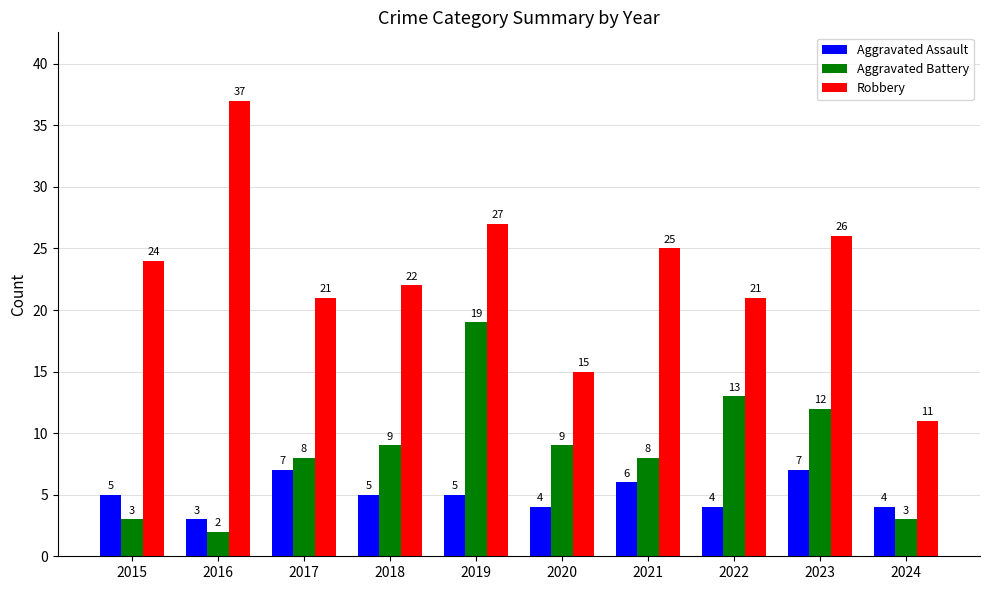

Which series has the largest range (max minus min)?

Robbery